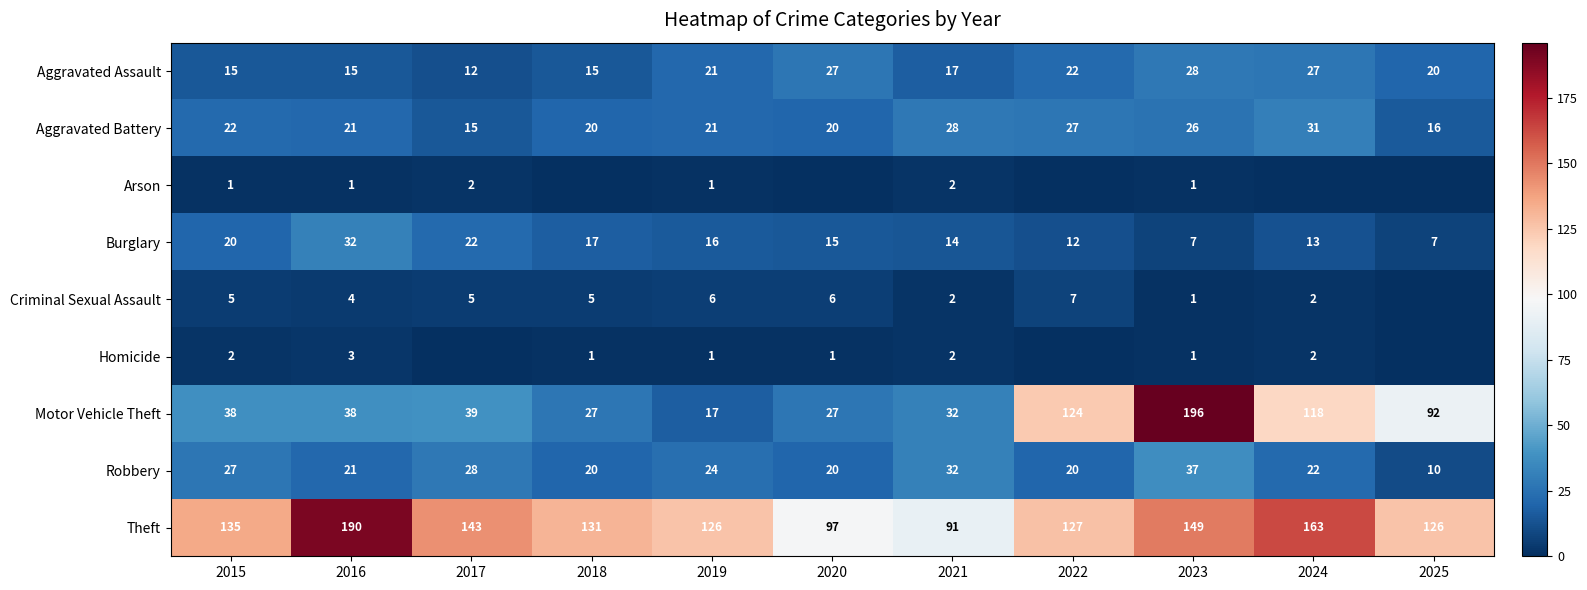

What is the sum of all Aggravated Battery values?

247